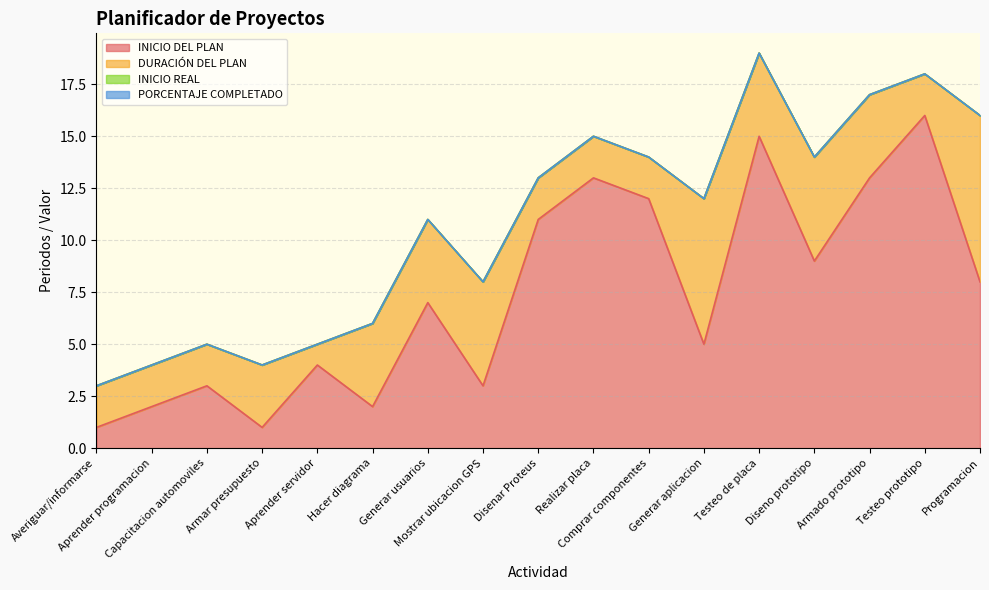

What is the total value across all series at Mostrar ubicacion GPS?

8